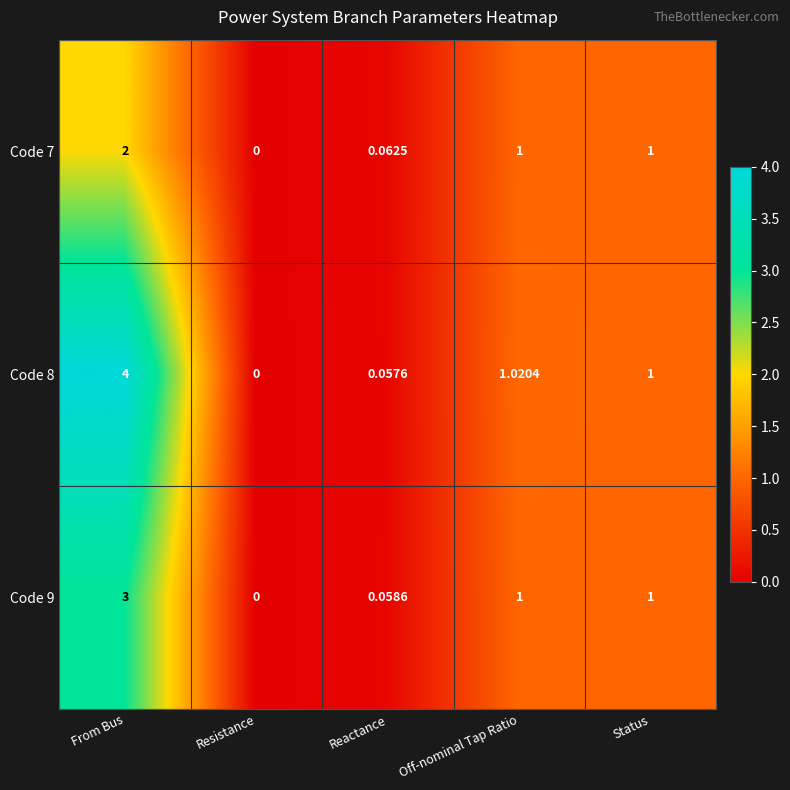

List the labels in order of Code 8 value, smallest first.

Resistance, Reactance, Status, Off-nominal Tap Ratio, From Bus